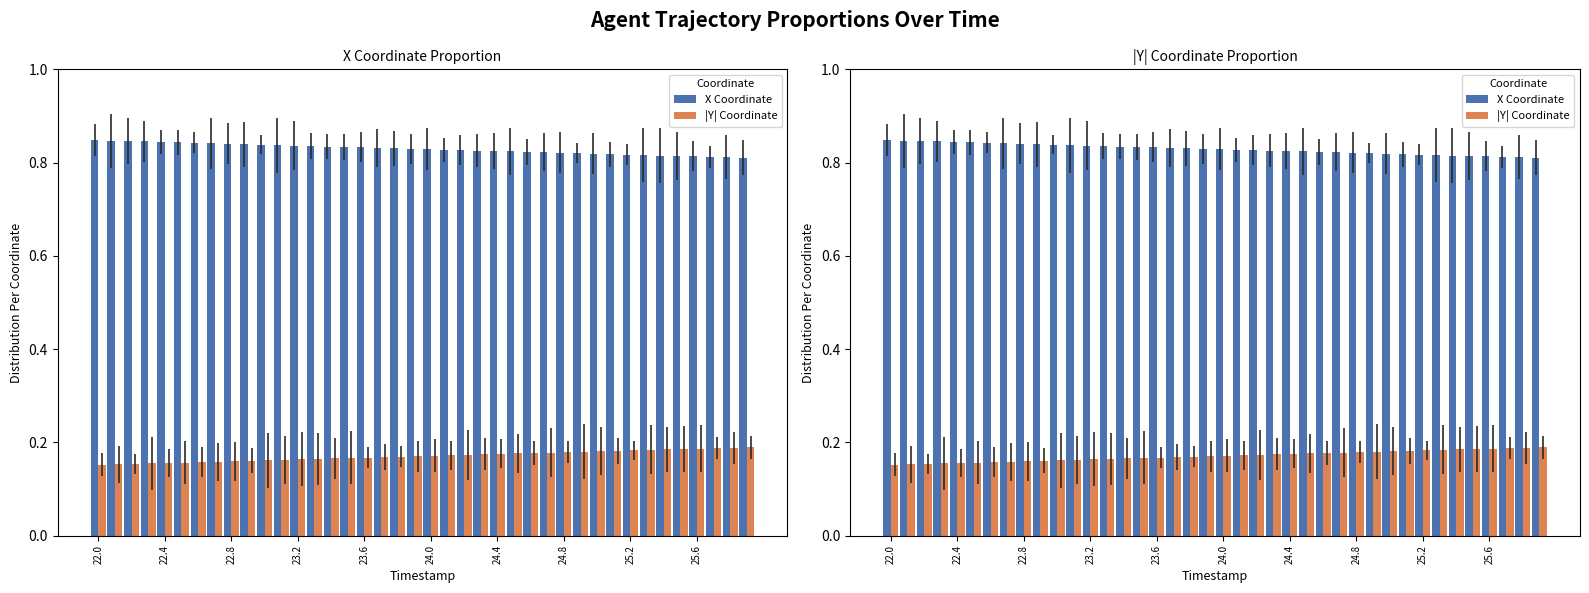

List the series in order of their overall mean, lowest first.

|Y| Coordinate, X Coordinate